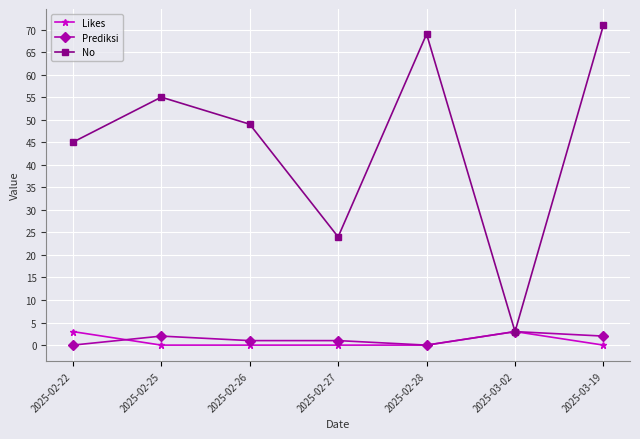

The value of Likes at 2025-03-19 is 0. True or false?

True